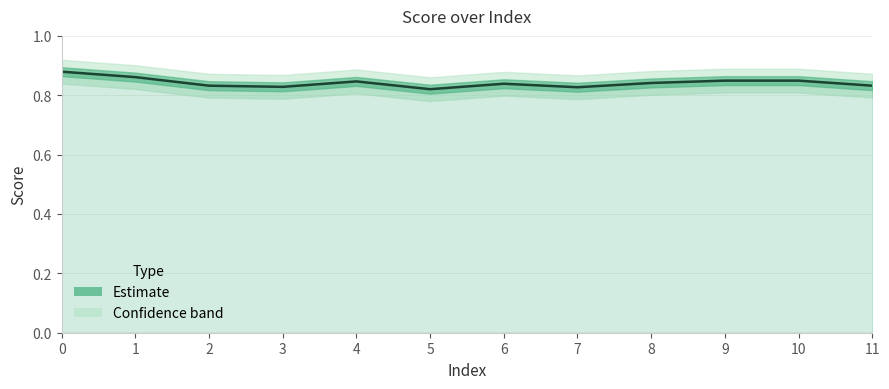

Reading left to right, transcribe all the data shown in this chart.

0.9	0.9	0.8	0.8	0.8	0.8	0.8	0.8	0.8	0.8	0.8	0.8